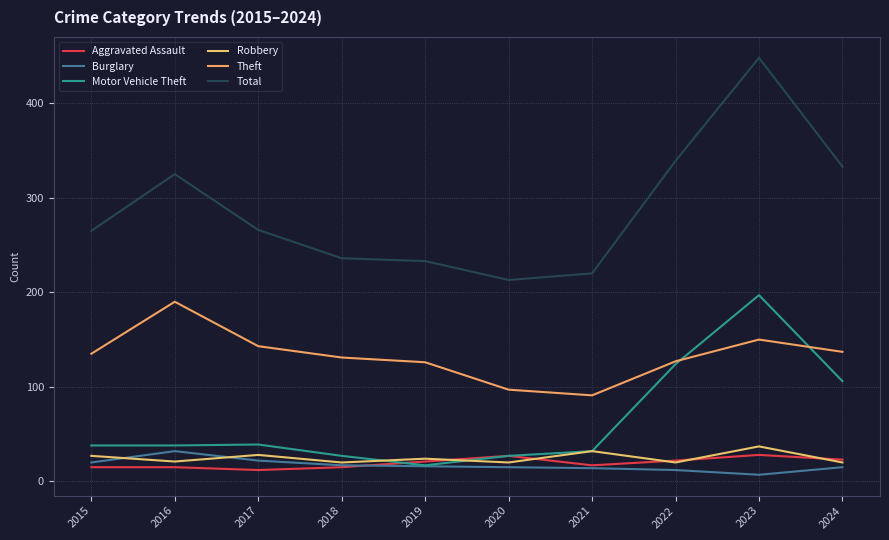

Is this an area chart (filled region under the line)?

No